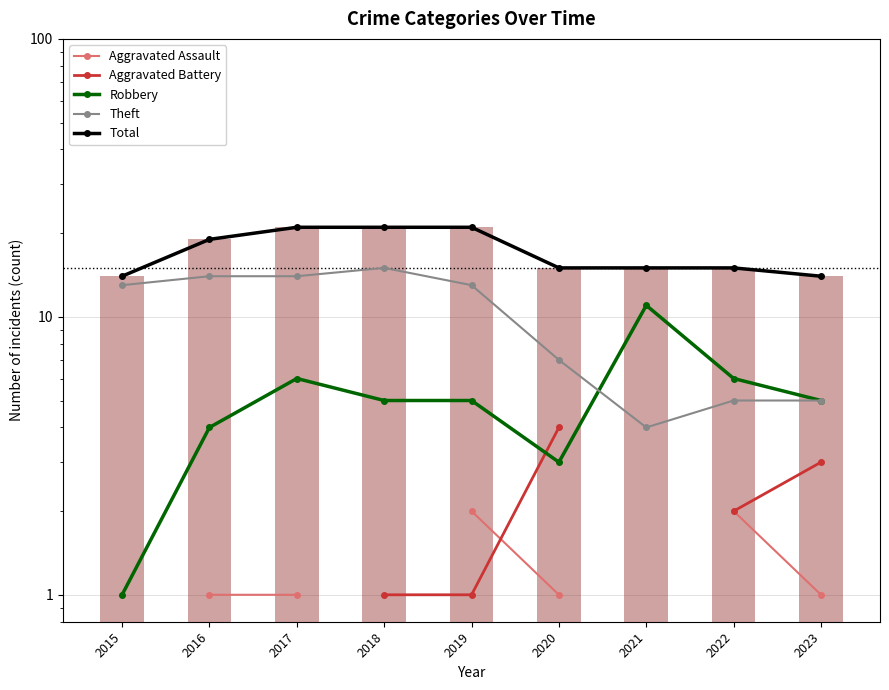

What is the sum of all Total values?

155.0